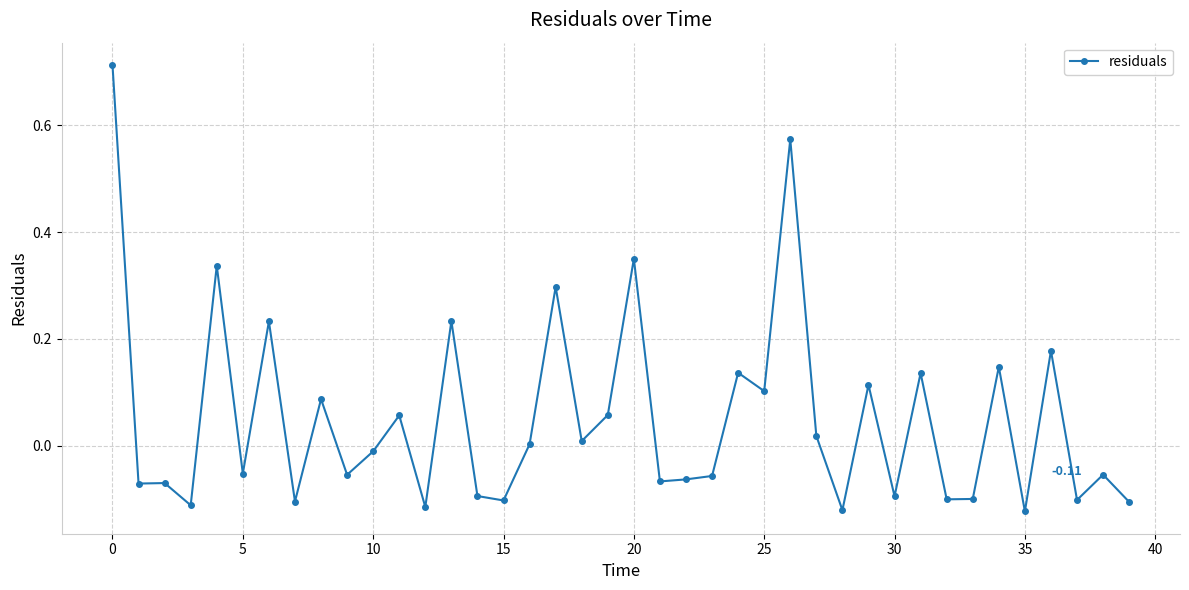

How many data points does each series have?

40